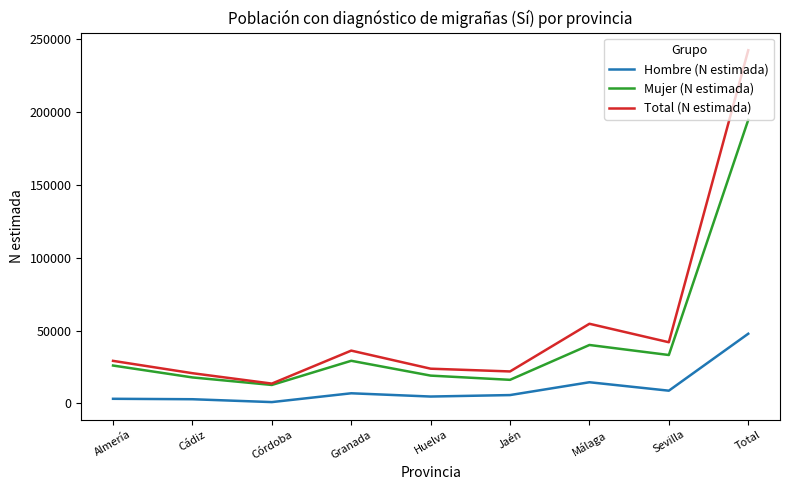

What are all the series names shown in the legend?

Hombre (N estimada), Mujer (N estimada), Total (N estimada)